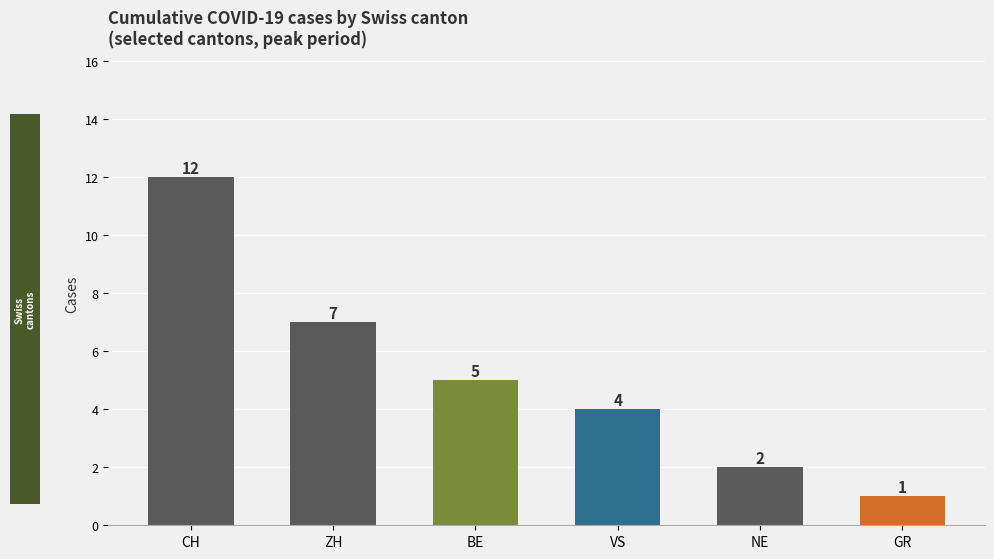

Rank the categories by value from lowest to highest.

GR, NE, VS, BE, ZH, CH